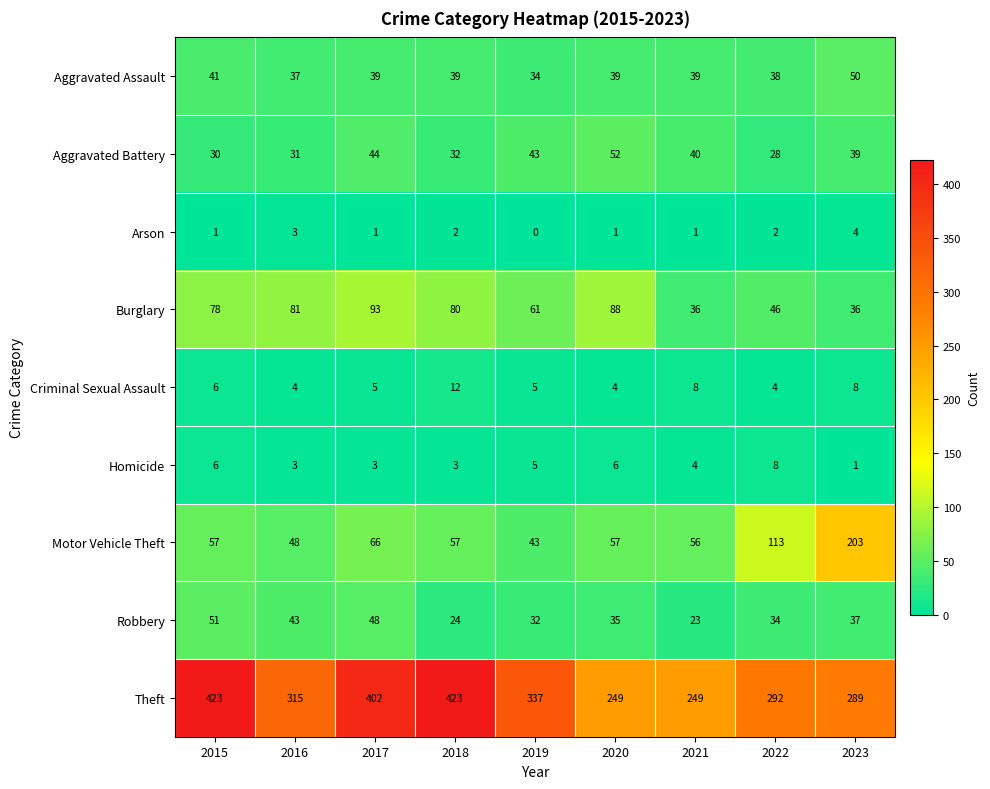

What is the sum of all Arson values?

15